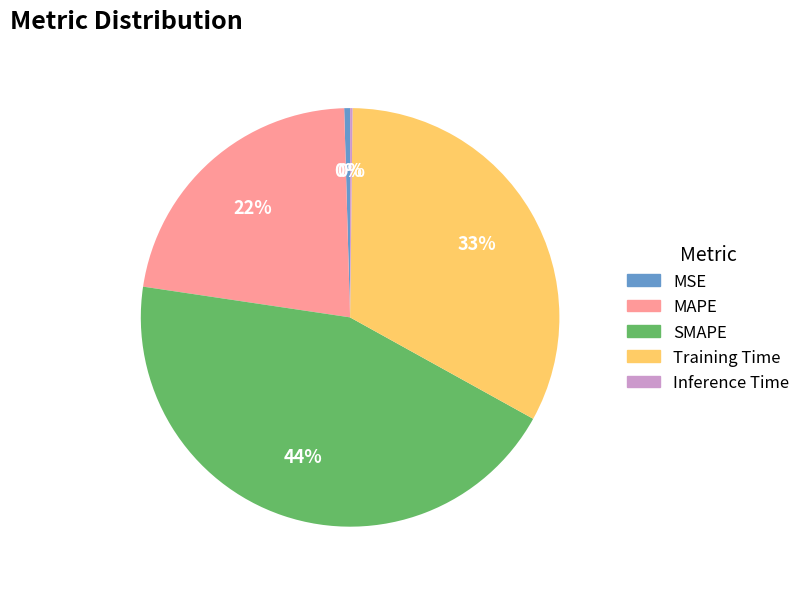

The MAPE slice represents 22% of the pie. True or false?

True